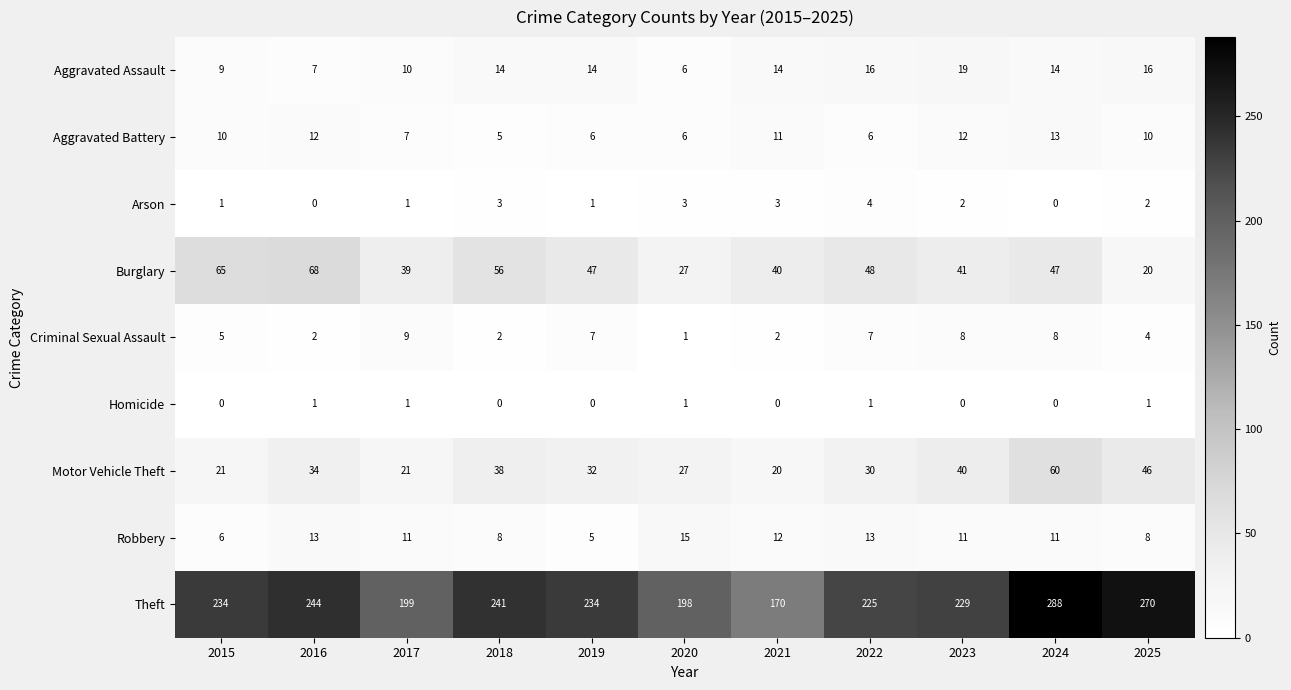

How many Robbery values are between 8 and 13?

8